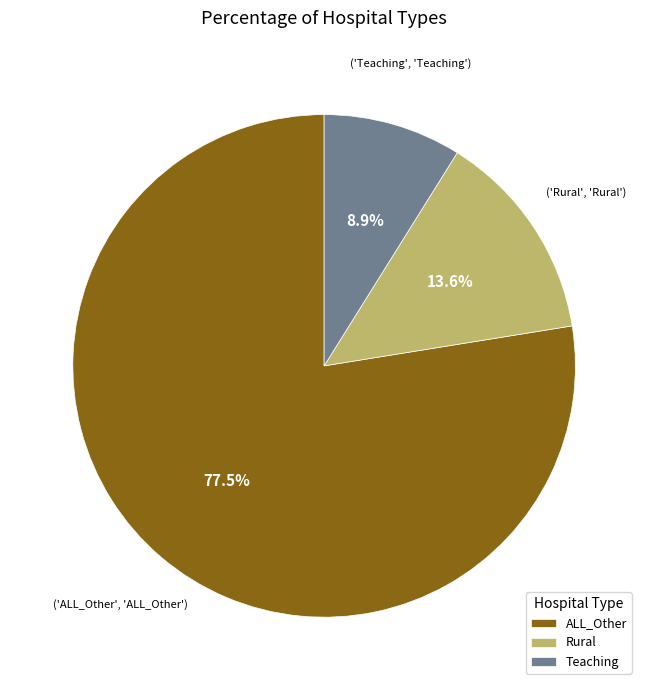

To the nearest percent, what is the combined percentage of ALL_Other and Teaching?

86%